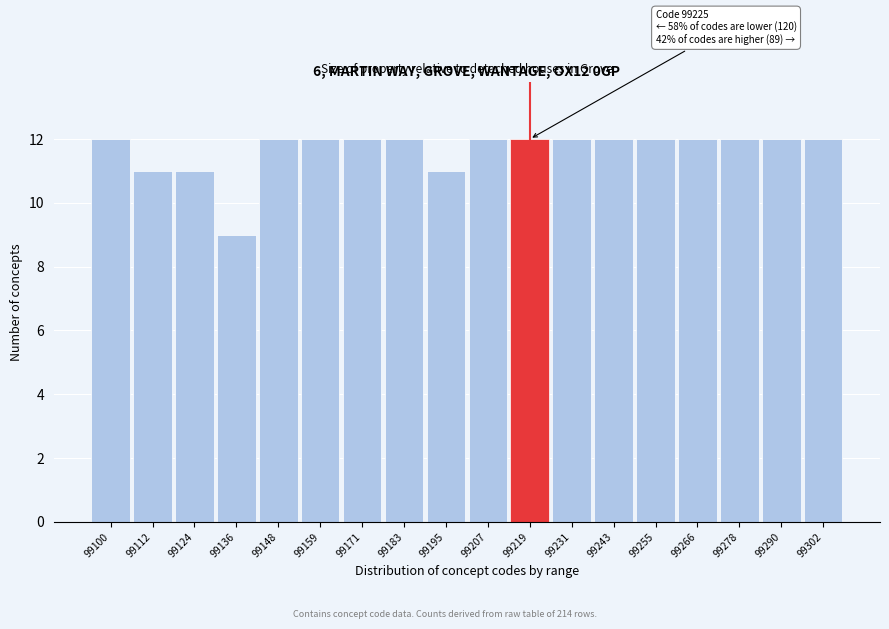

Reading left to right, list all the values displayed in this chart.

12	11	11	9	12	12	12	12	11	12	12	12	12	12	12	12	12	12